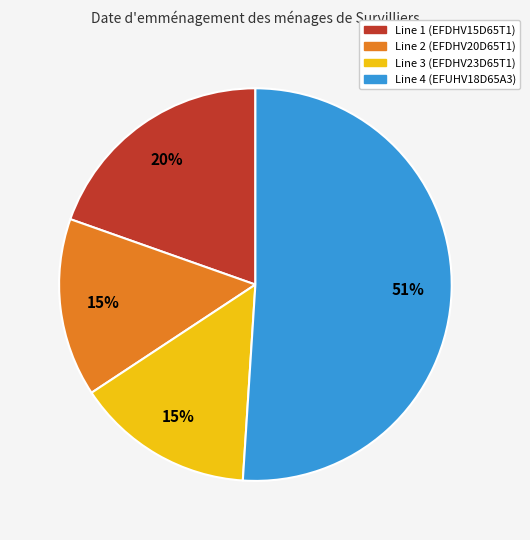

To the nearest percent, what is the average slice percentage?

25%